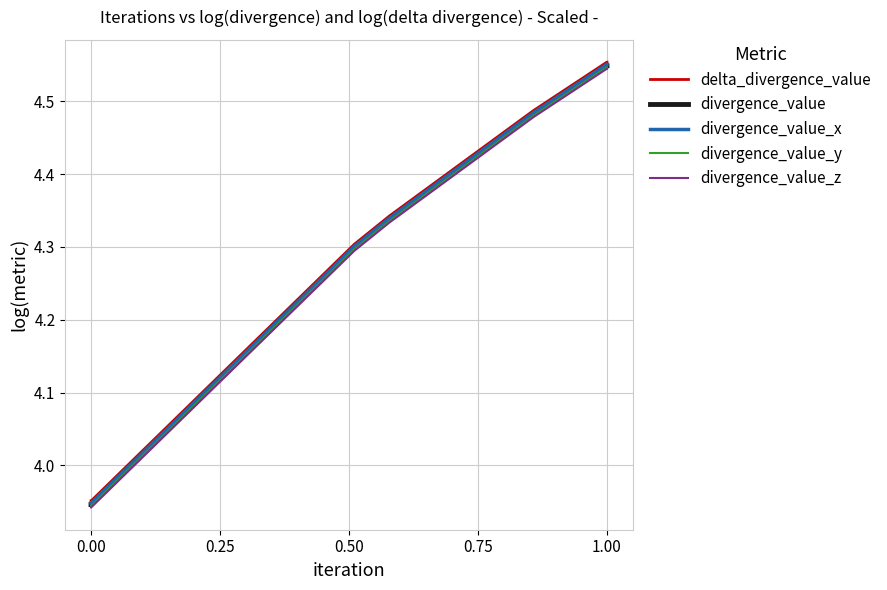

How many distinct data groups are displayed?

5